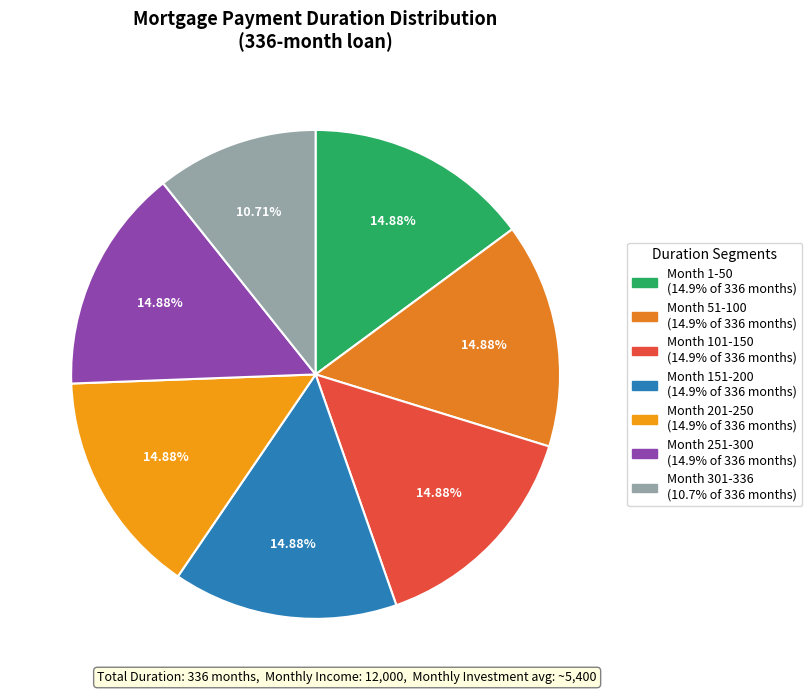

What percentage is NOT represented by Month 151-200?

85.1%